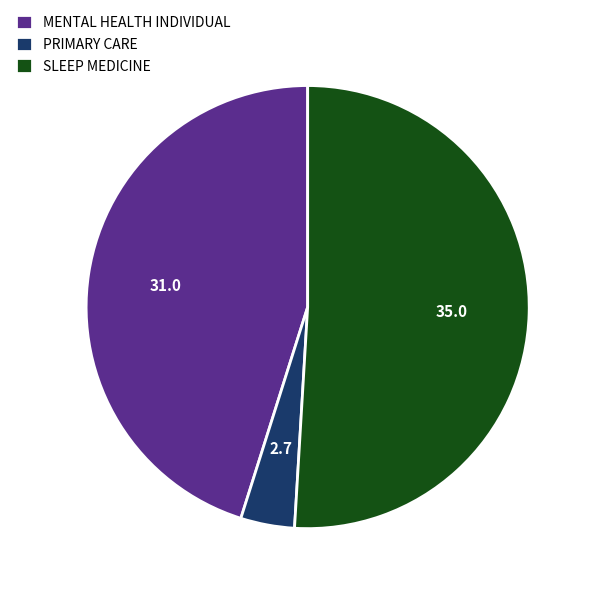

Is the sum of MENTAL HEALTH INDIVIDUAL and PRIMARY CARE greater than half?

No